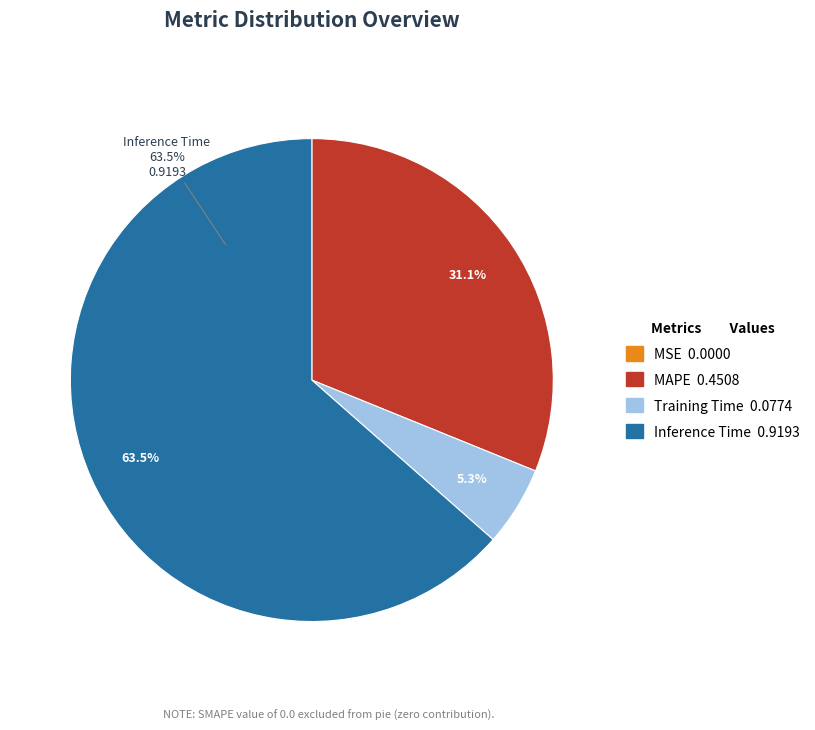

Is there a majority slice in this chart?

Yes